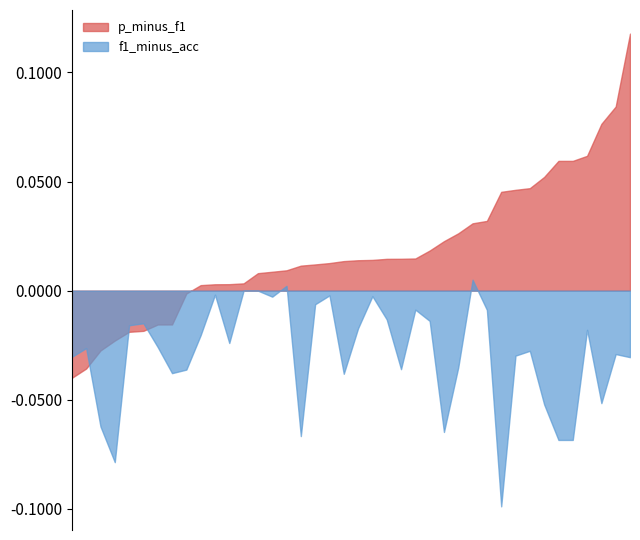

Which series ends up on top after the final intersection of f1_minus_acc and p_minus_f1?

p_minus_f1